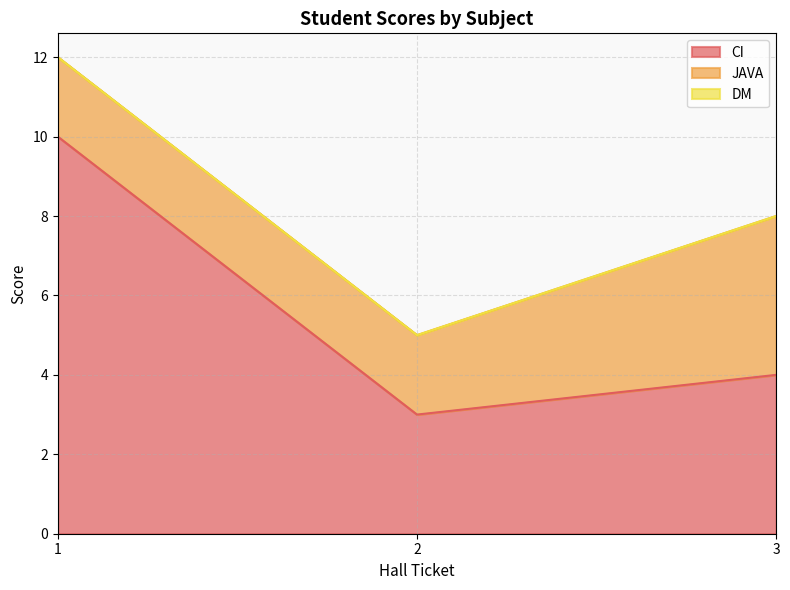

Which has a higher value, 1 or 3?

1